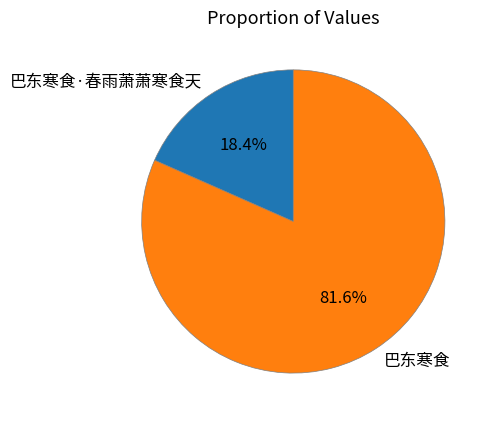

To the nearest percent, what is the difference between the 巴东寒食 and 巴东寒食·春雨萧萧寒食天 slice percentages?

63%